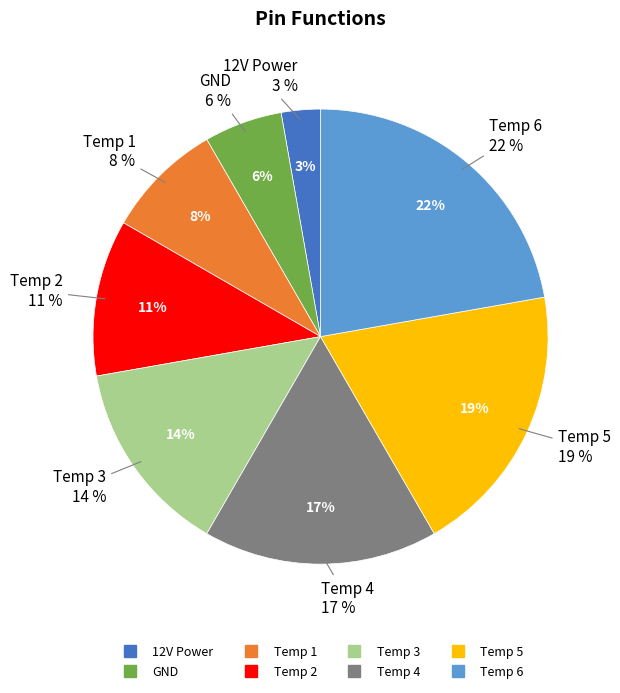

To the nearest percent, what is the combined percentage of Temp 2 and GND?

17%